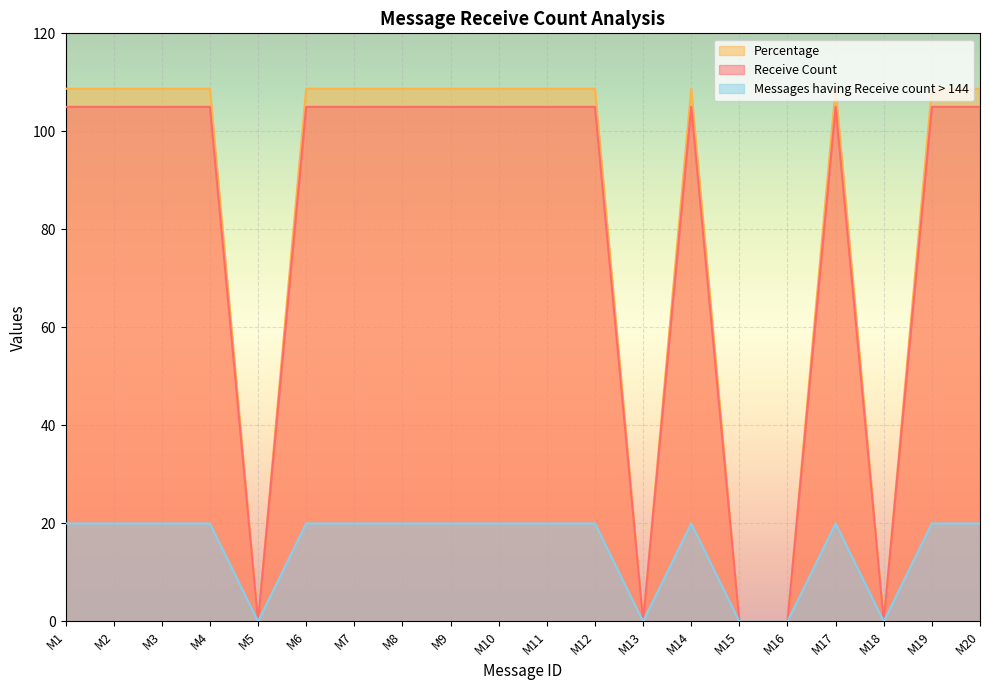

True or false: Percentage and Receive Count intersect in this chart.

False